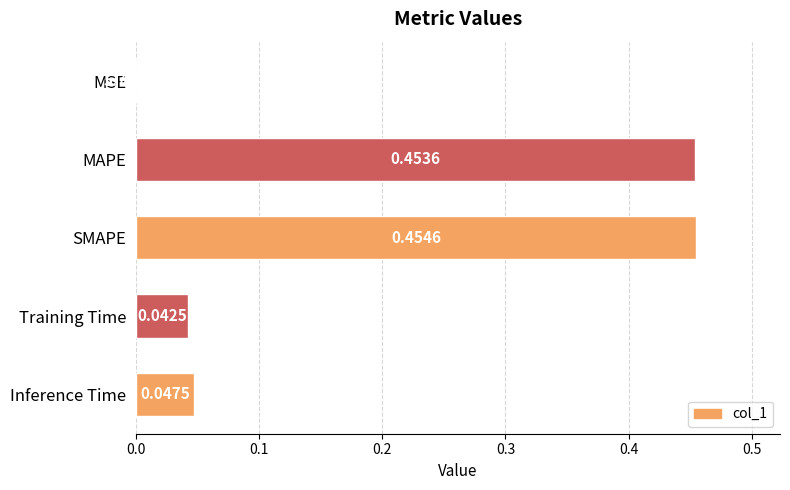

Which has a higher value, SMAPE or MSE?

SMAPE